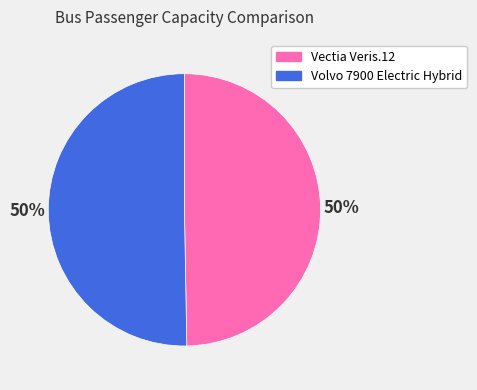

Approximately how many times larger is the value at Volvo 7900 Electric Hybrid compared to Vectia Veris.12?

1.0